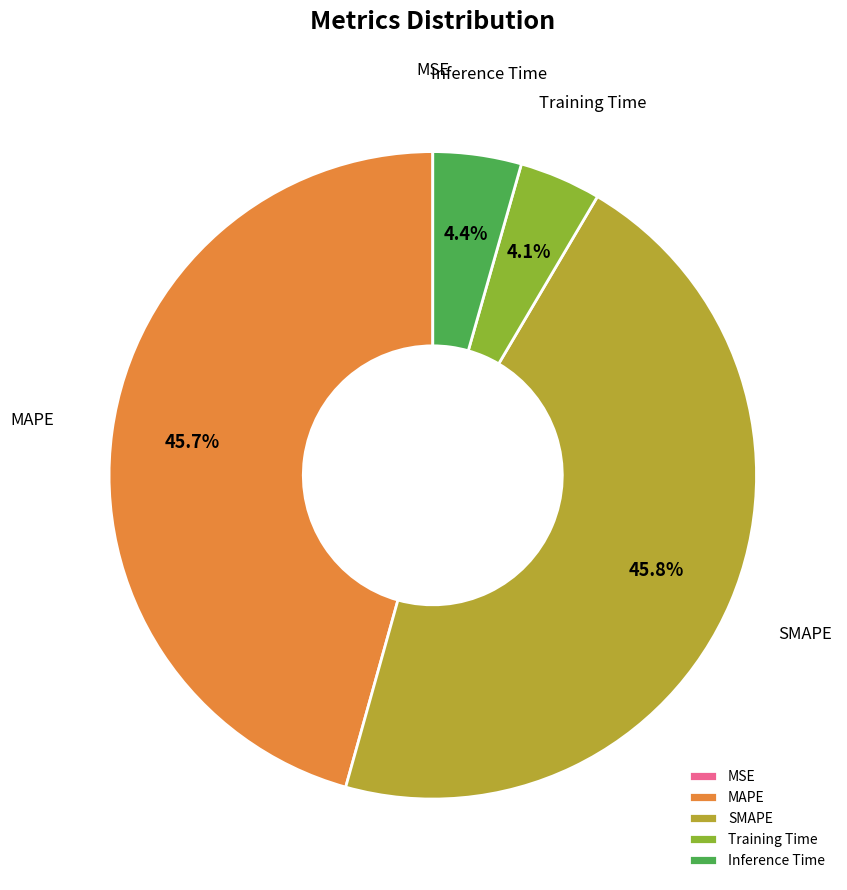

Is there any slice that represents more than half of the pie?

No